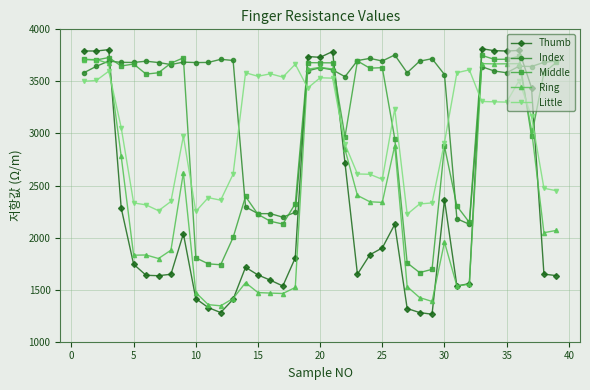

True or false: Index has more than 1 points higher than both neighbors.

True